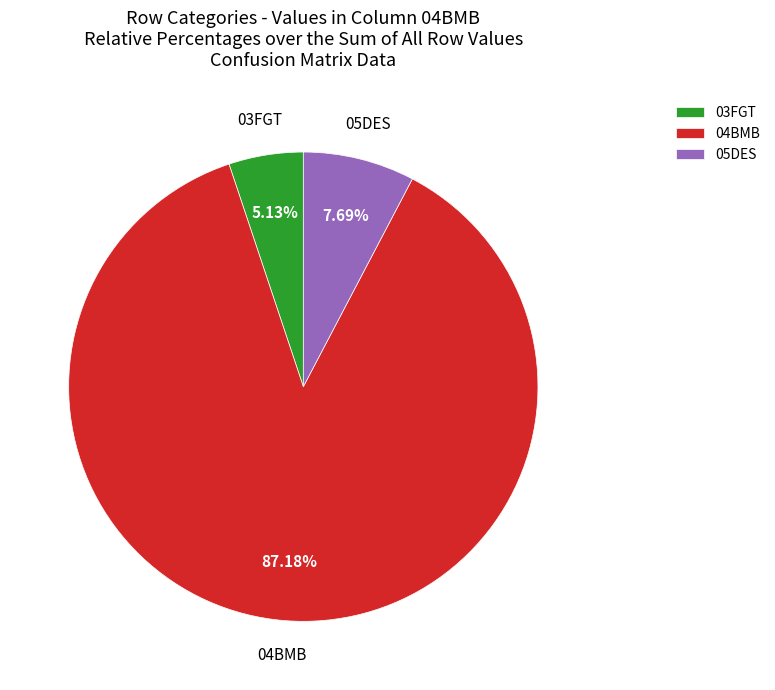

Which category has the smallest portion of the pie?

03FGT